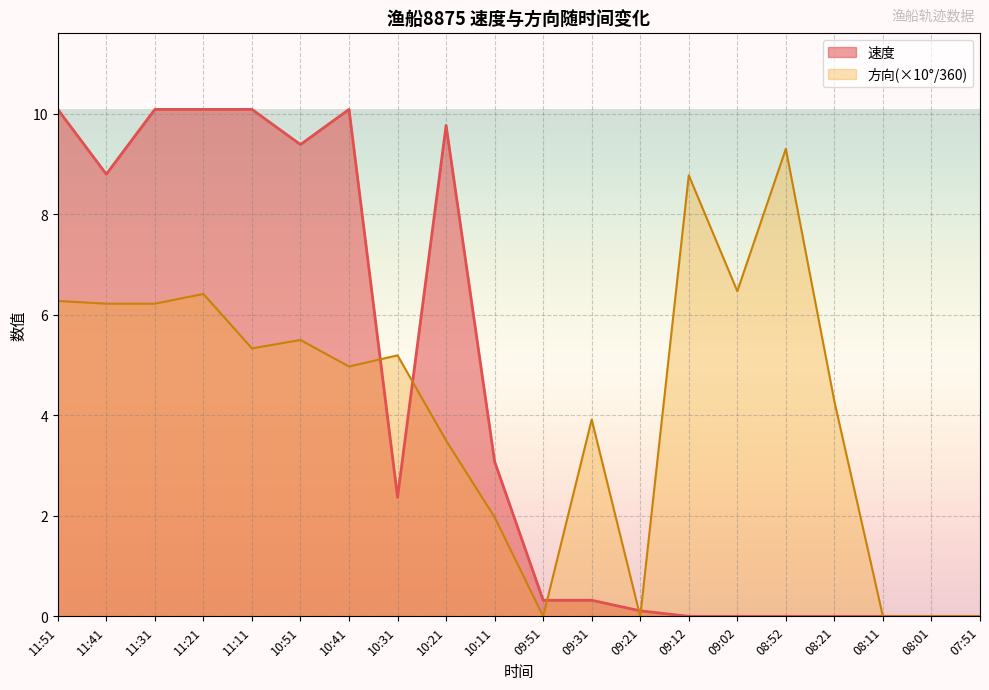

Which has a higher value, 08:01 or 09:21?

09:21